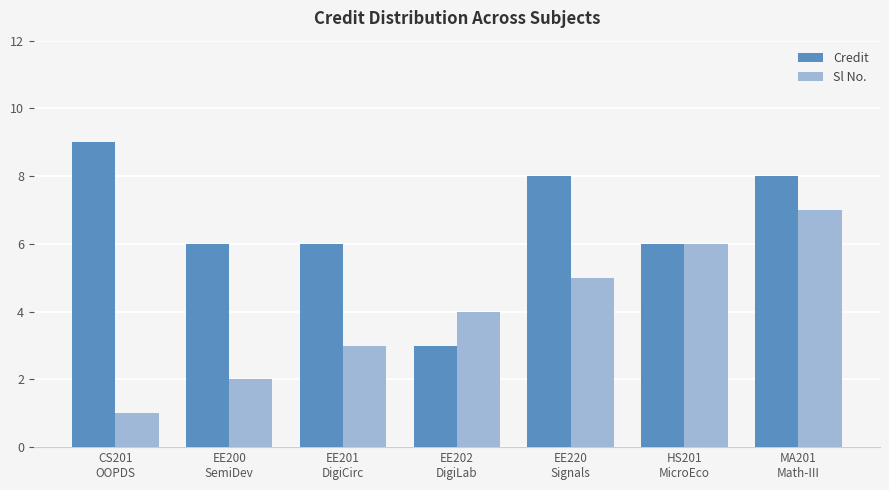

Count the number of data series in this chart.

2